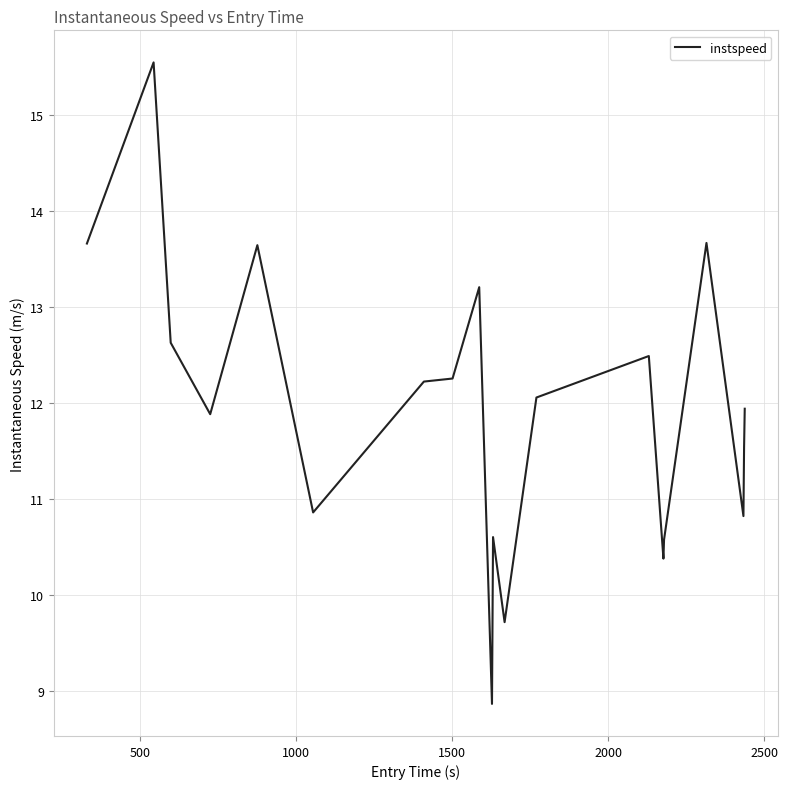

What is the greatest value displayed?

15.5